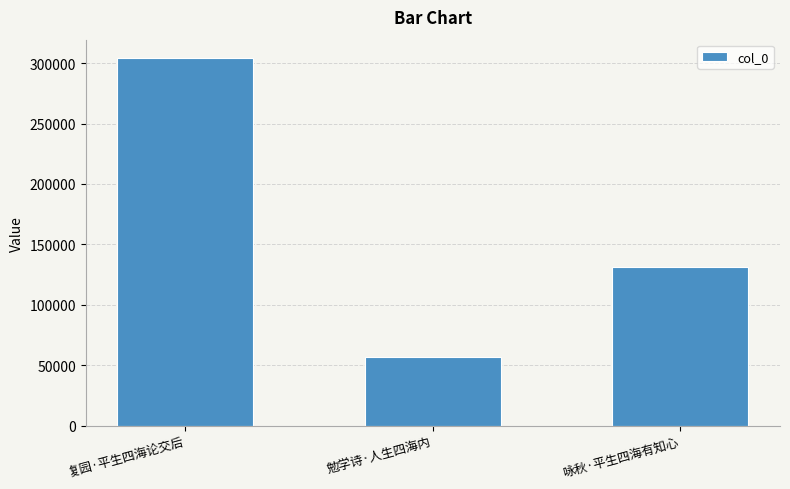

Count the values in the range 56633 to 304168.

3